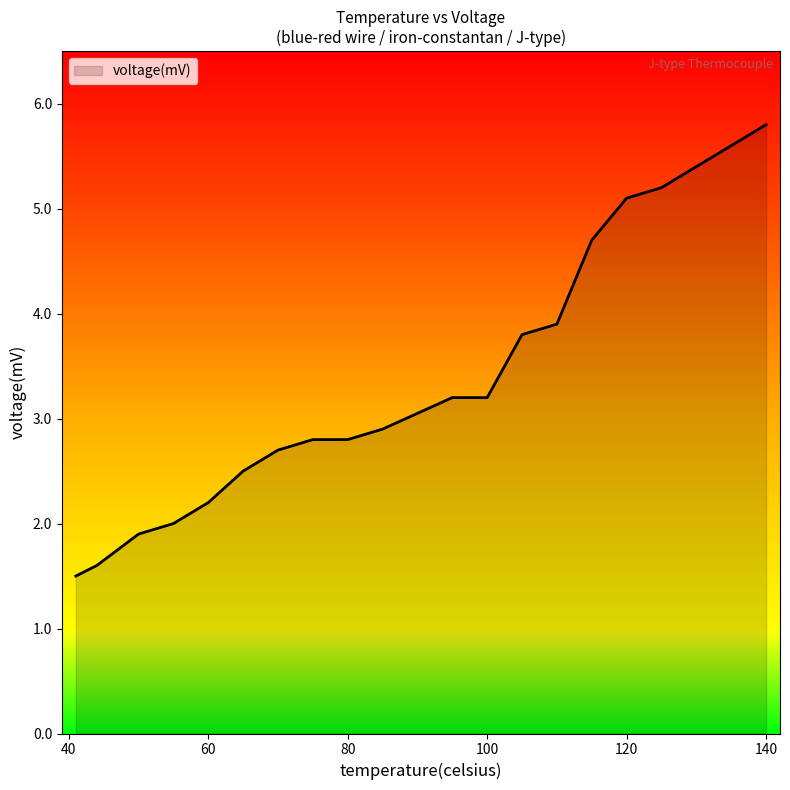

Does the chart have visible grid lines?

No